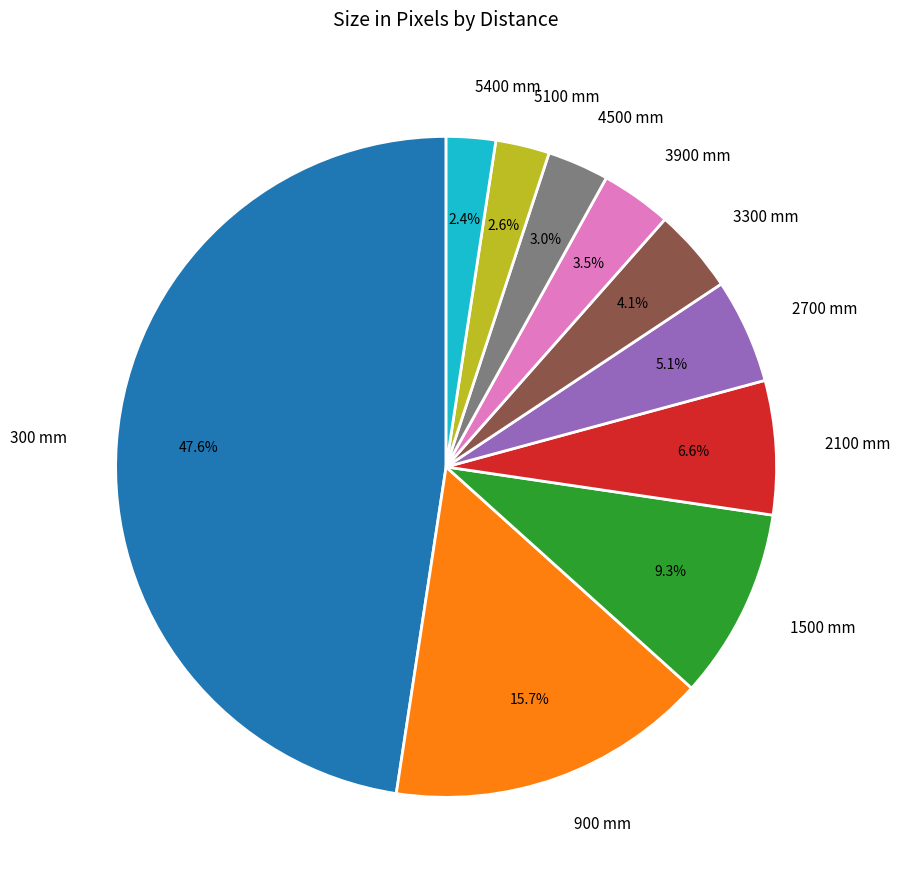

Which slice is the largest?

300 mm